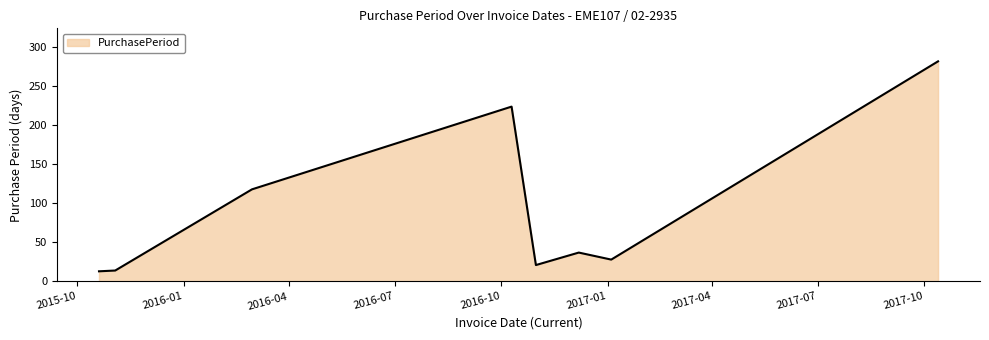

What is the average value?

92